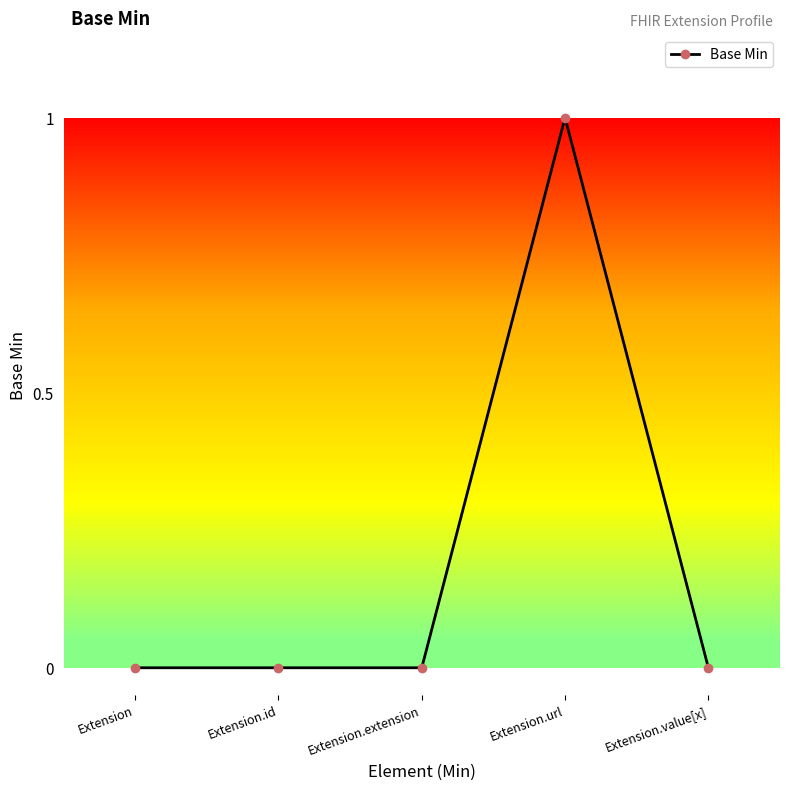

The chart shows a value of 0 at Extension. True or false?

True